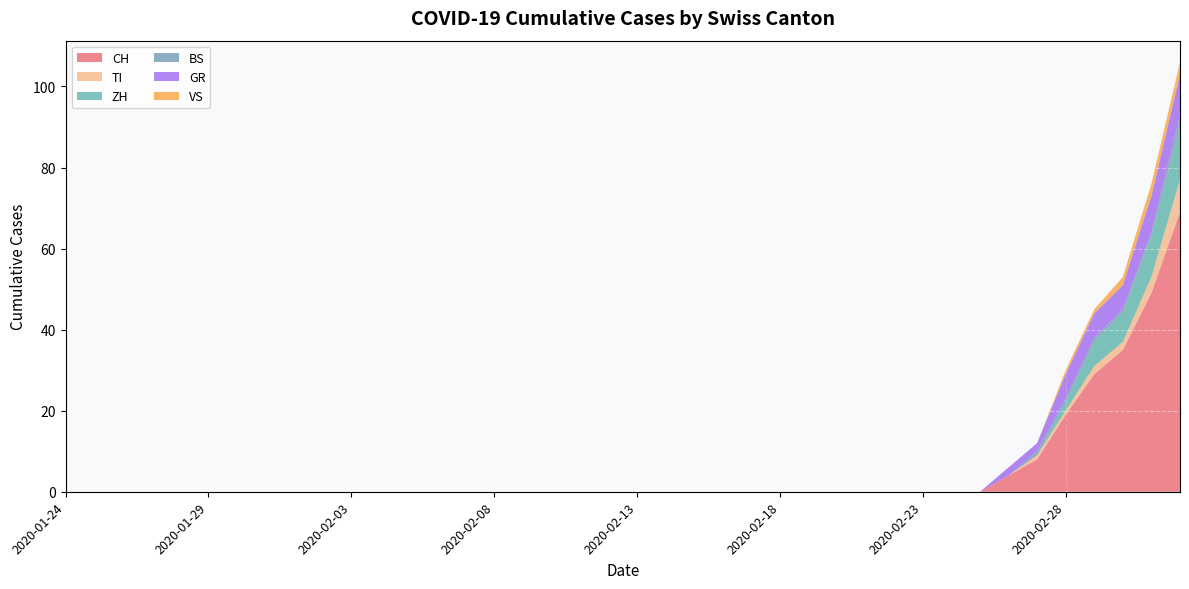

True or false: TI and CH cross at least once.

False